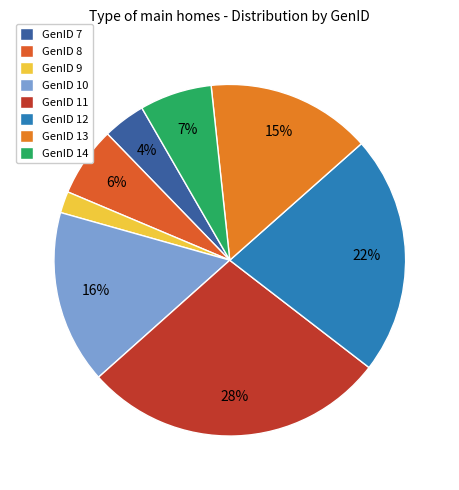

Rank the categories by value from highest to lowest.

GenID 11, GenID 12, GenID 10, GenID 13, GenID 14, GenID 8, GenID 7, GenID 9